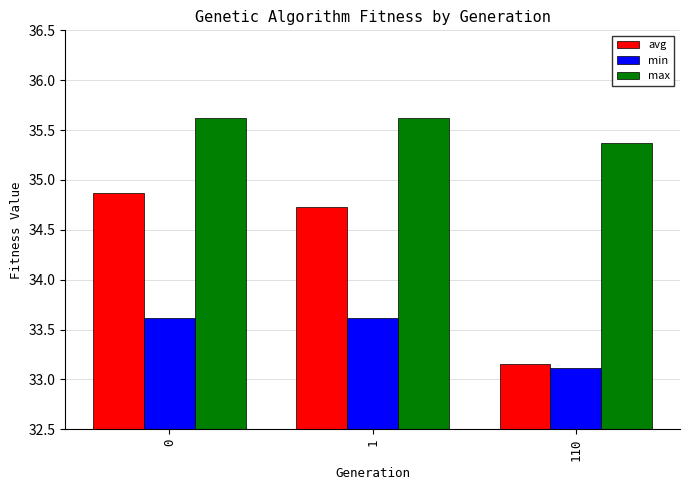

Count the max values in the range 35 to 36.

3